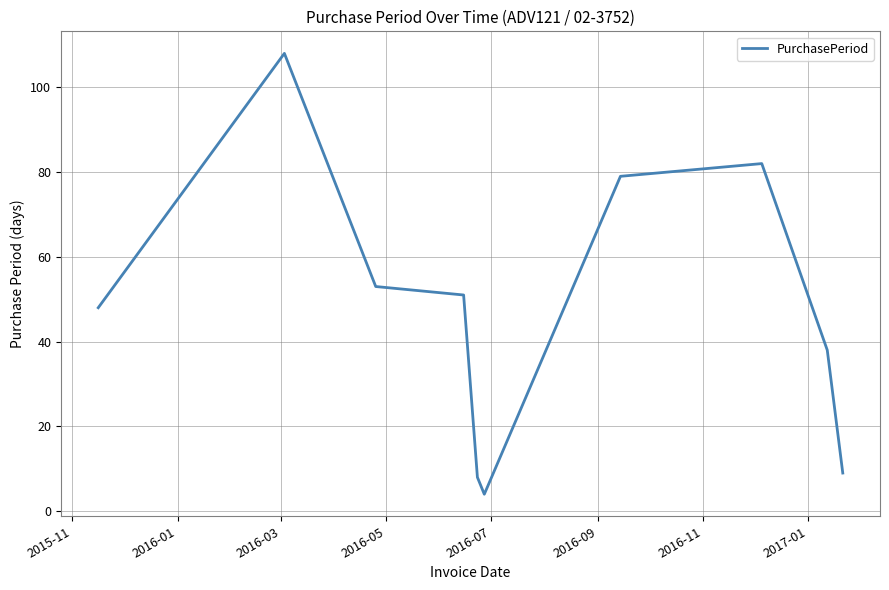

What is the difference between the maximum and minimum values?

104